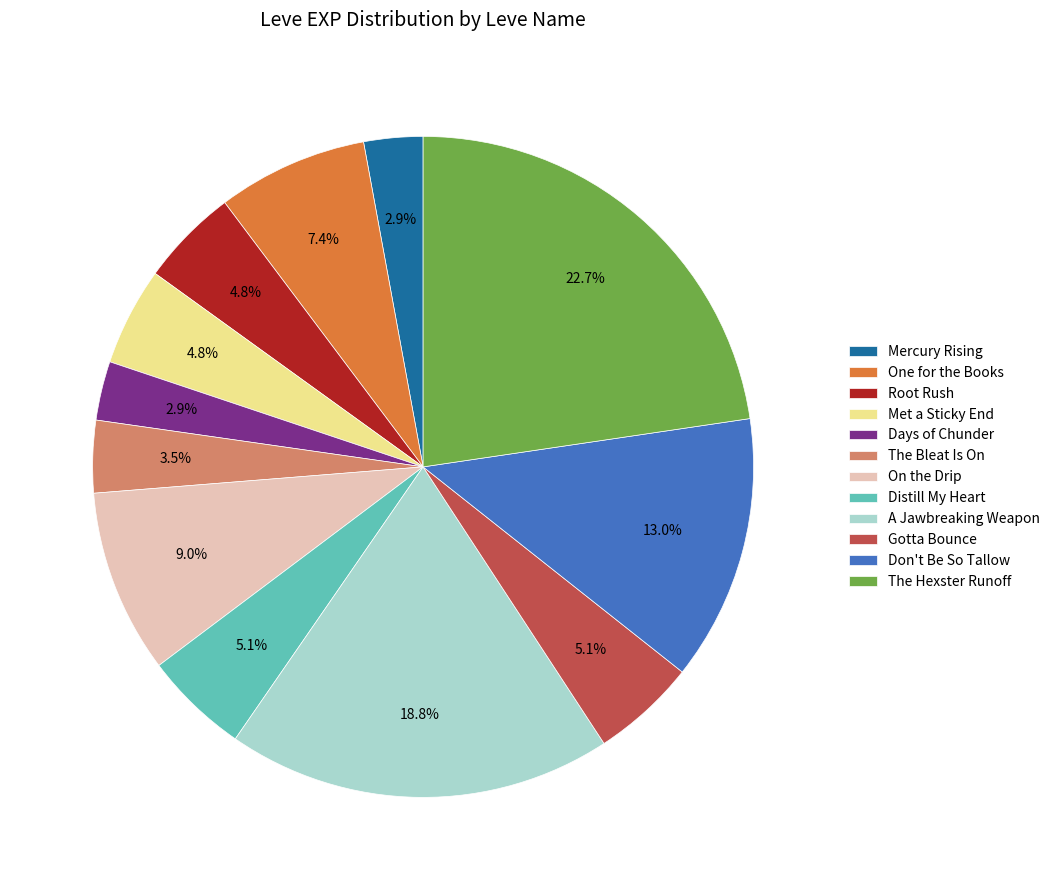

Is the sum of Gotta Bounce and Root Rush greater than half?

No